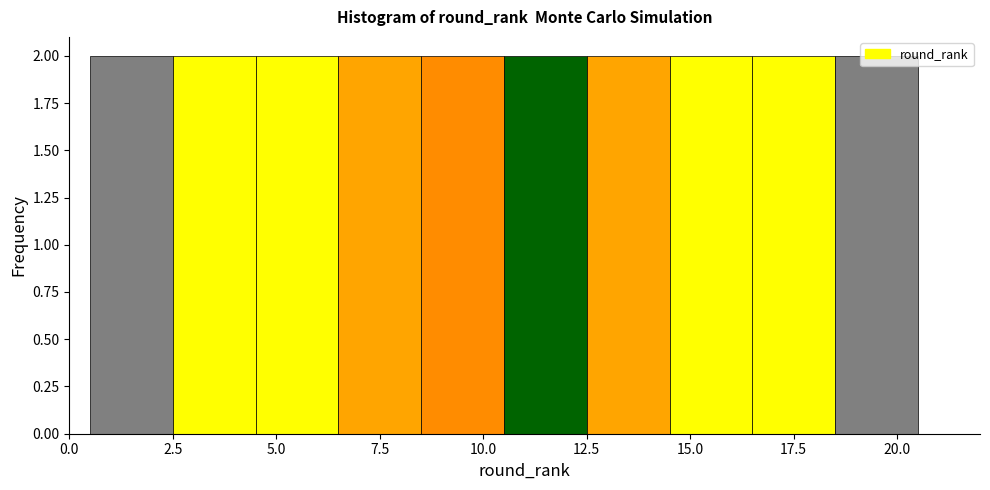

Reading left to right, transcribe this chart: for each bar, give the range it covers on the x-axis and its height. The values are not printed on the chart, so give them approximately, as read against the axis.

0.5 to 2.5: 2
2.5 to 4.5: 2
4.5 to 6.5: 2
6.5 to 8.5: 2
8.5 to 10.5: 2
10.5 to 12.5: 2
12.5 to 14.5: 2
14.5 to 16.5: 2
16.5 to 18.5: 2
18.5 to 20.5: 2